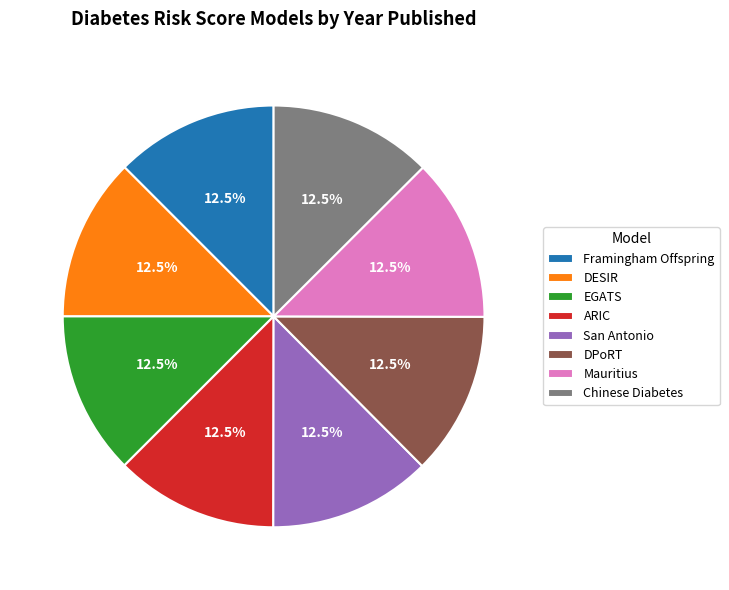

To the nearest percent, what is the average slice percentage?

12%